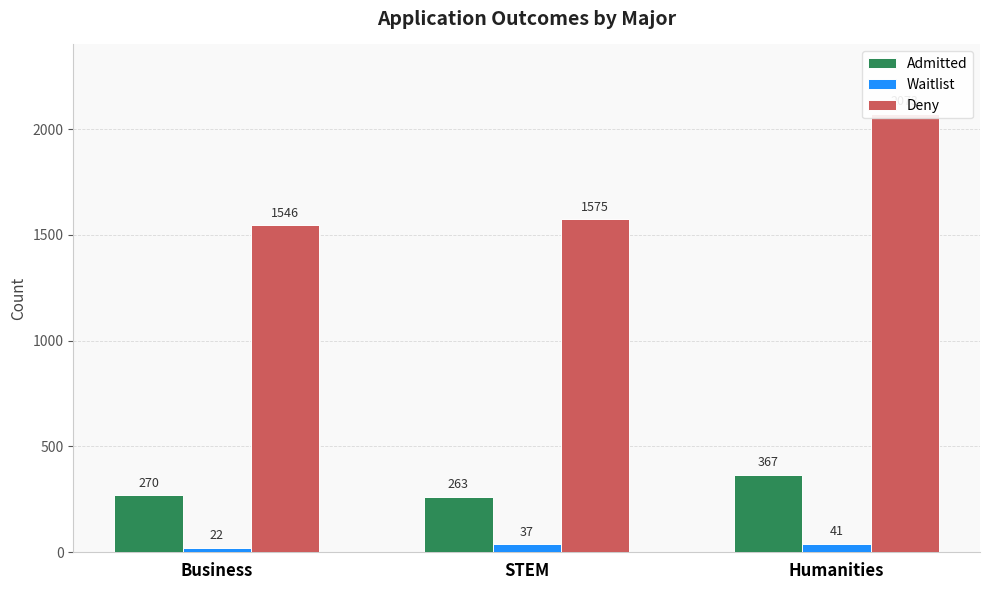

Reading left to right, what are all the values shown in this chart?

Admitted: 270	263	367
Waitlist: 22	37	41
Deny: 1546	1575	2073